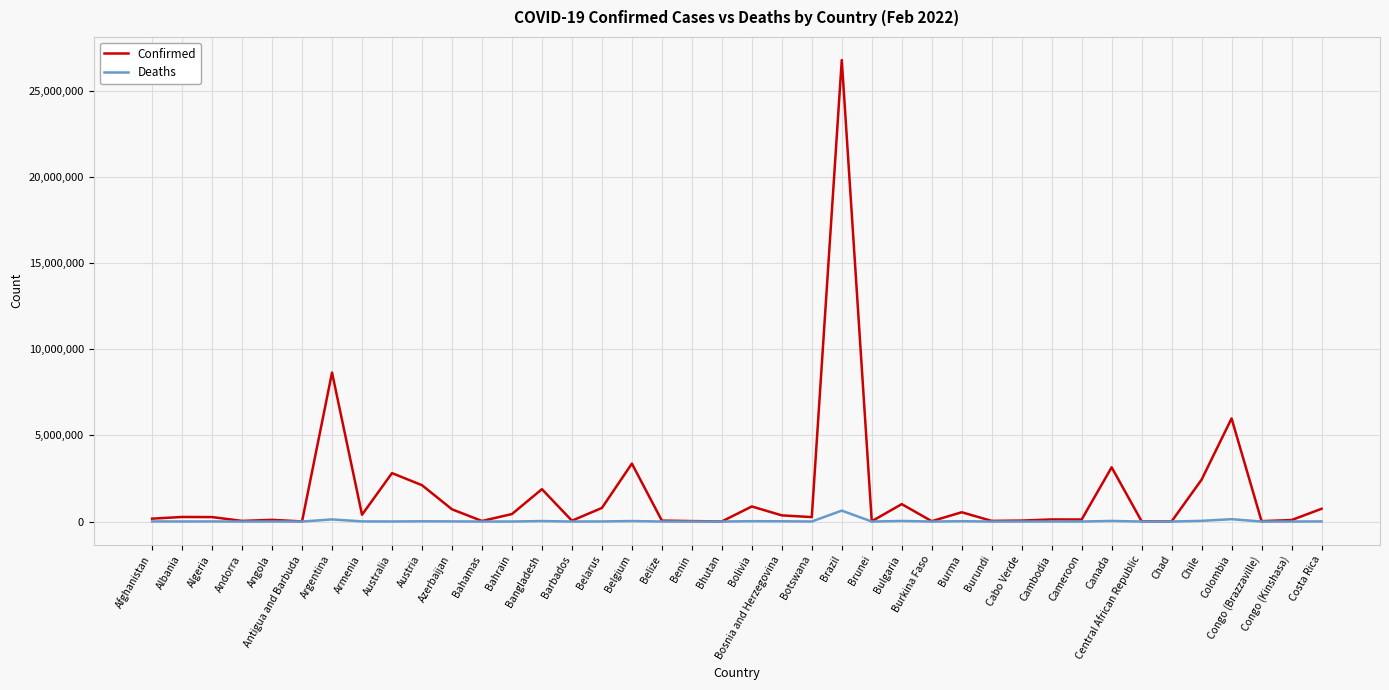

What is the smallest value displayed?

4